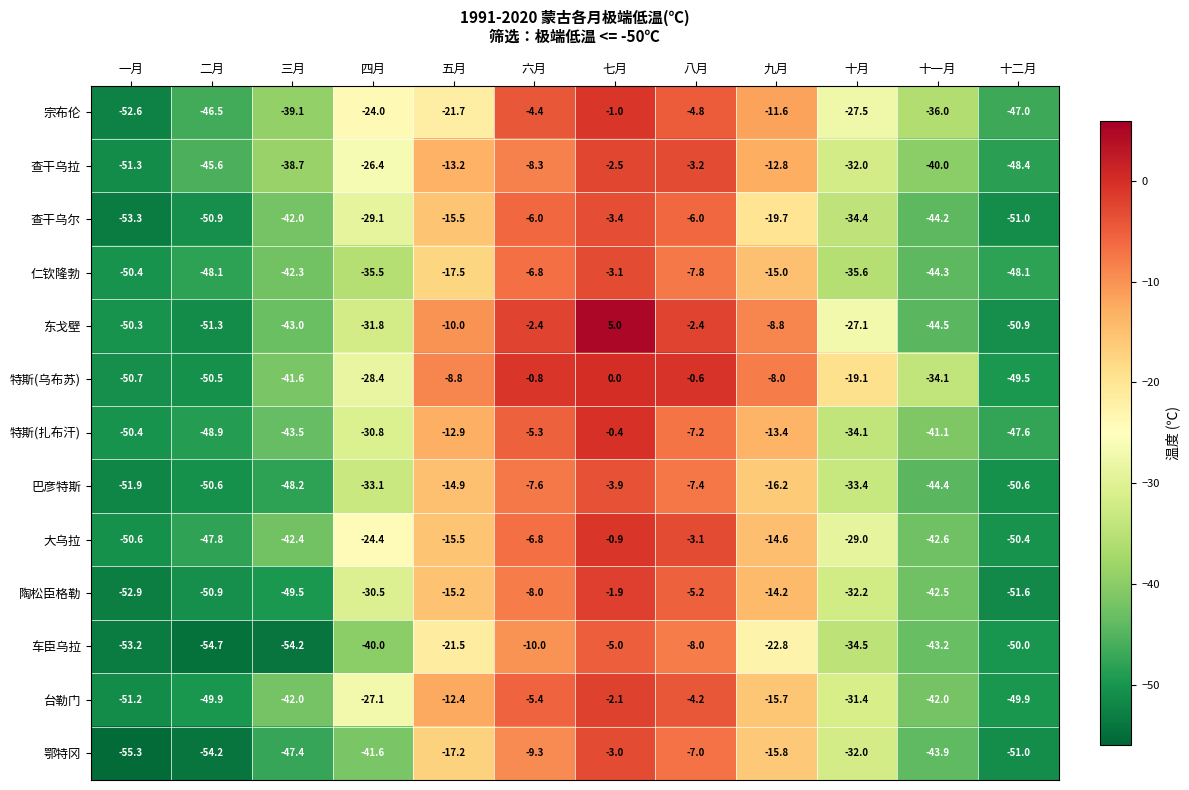

Which category has the lowest value across all series?

一月